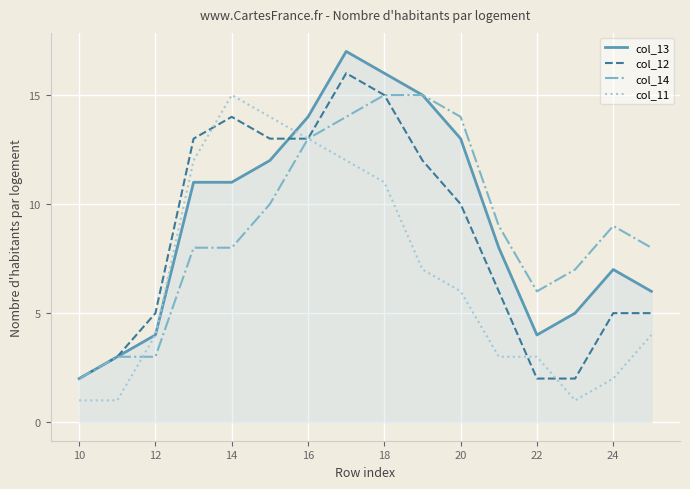

Which series has the largest range (max minus min)?

col_13